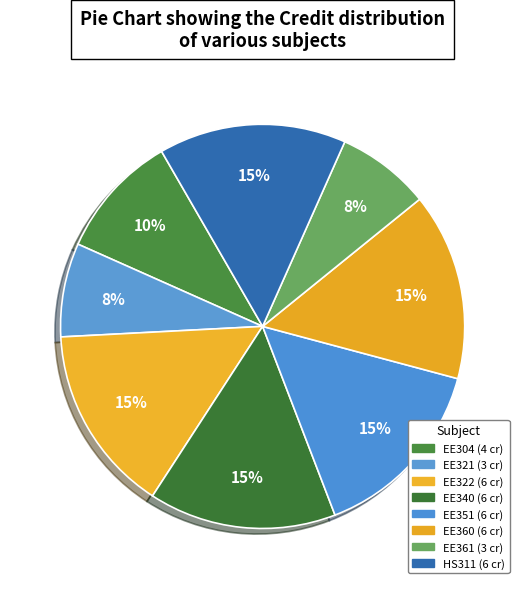

What percentage is the EE322 slice, to the nearest percent?

15%